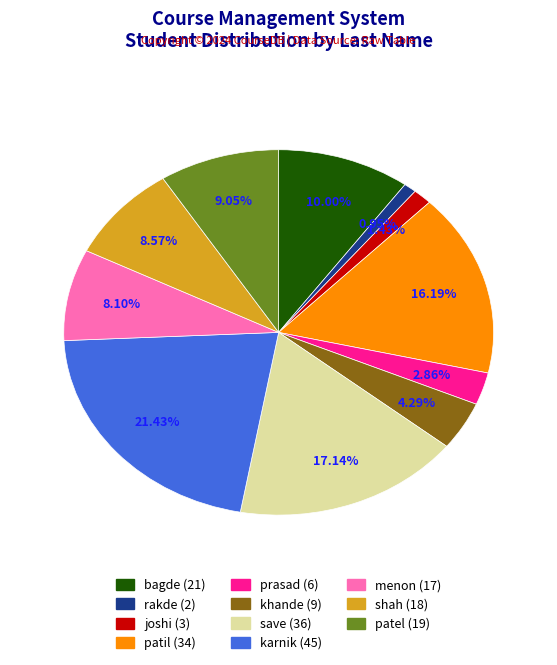

Does any single category account for the majority?

No